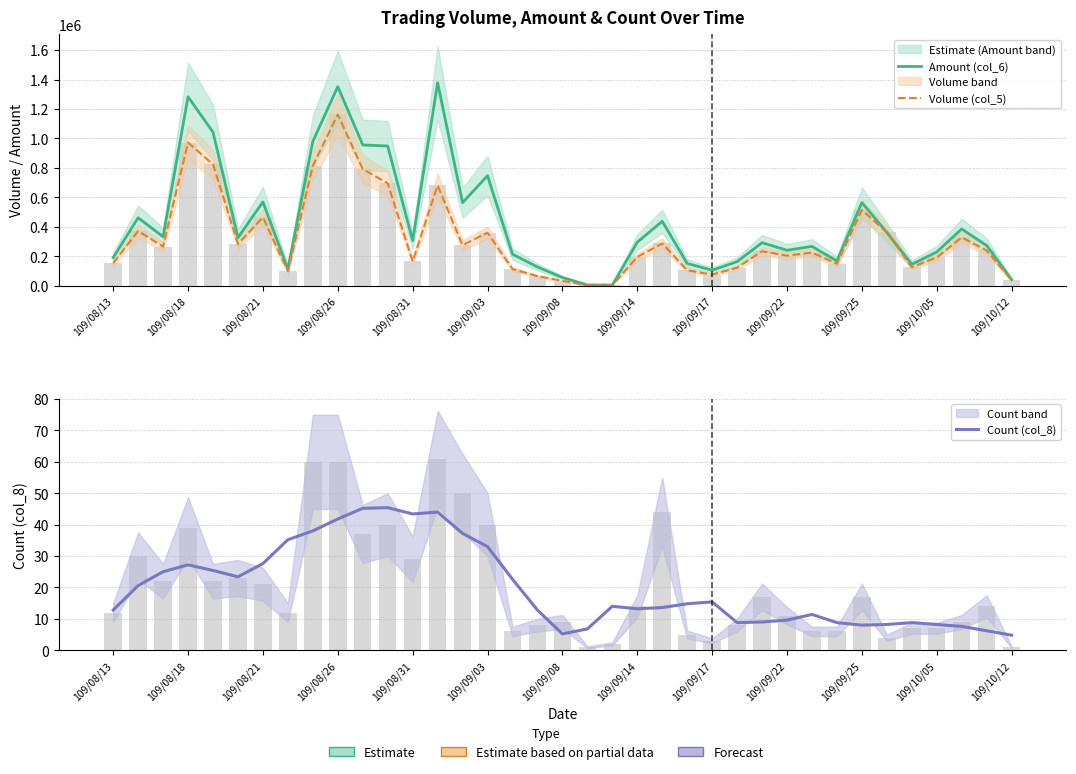

What are all the series names shown in the legend?

Amount (col_6), Volume (col_5), Count (col_8)